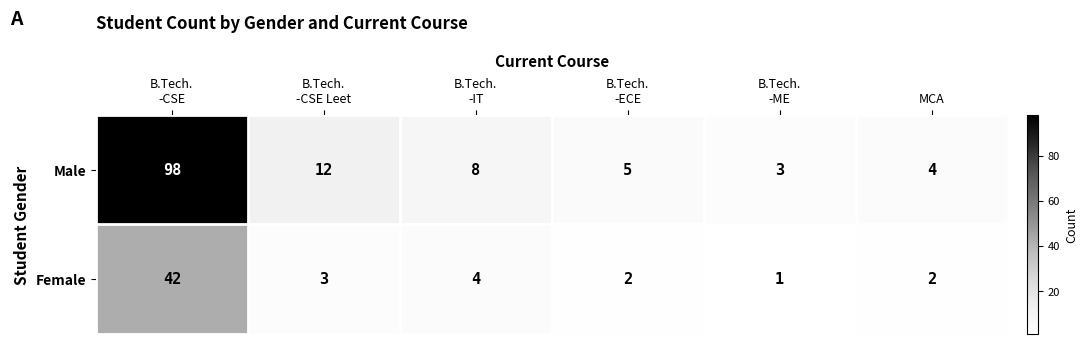

Rank the series by their average value, from lowest to highest.

Female, Male